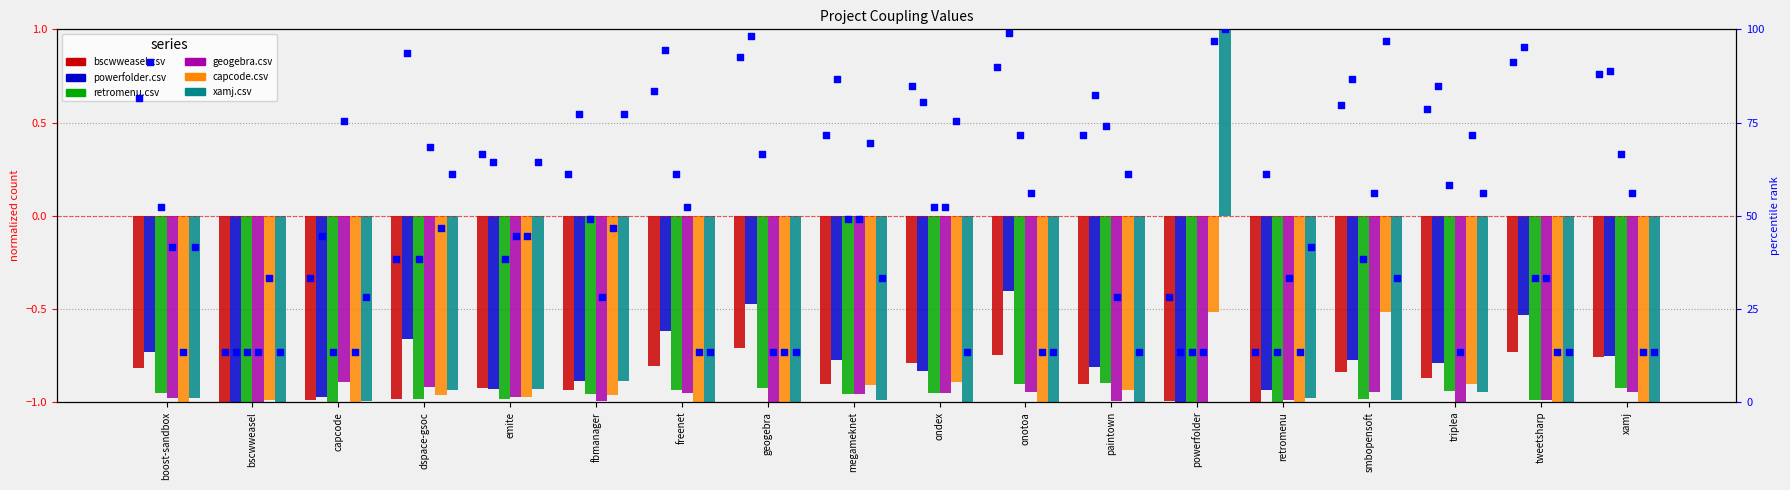

Which series reaches the minimum Y coordinate?

bscwweasel.csv